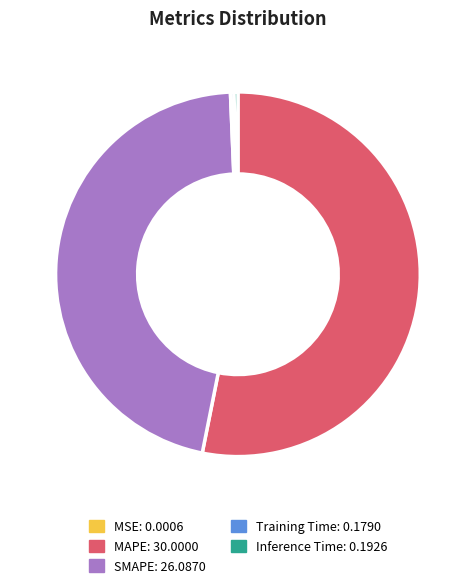

What is the largest slice in the pie chart?

MAPE